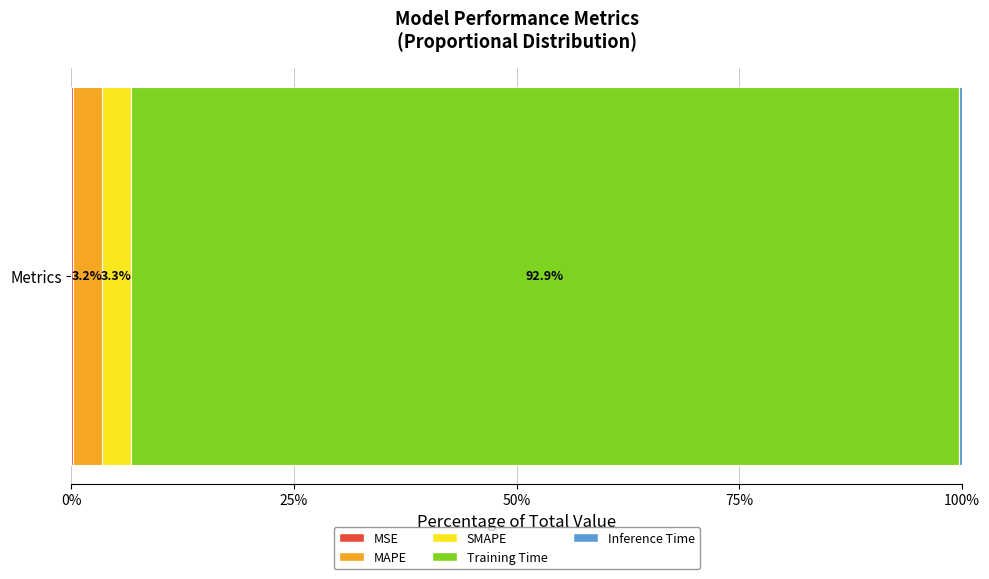

How many categories are shown in the chart?

1